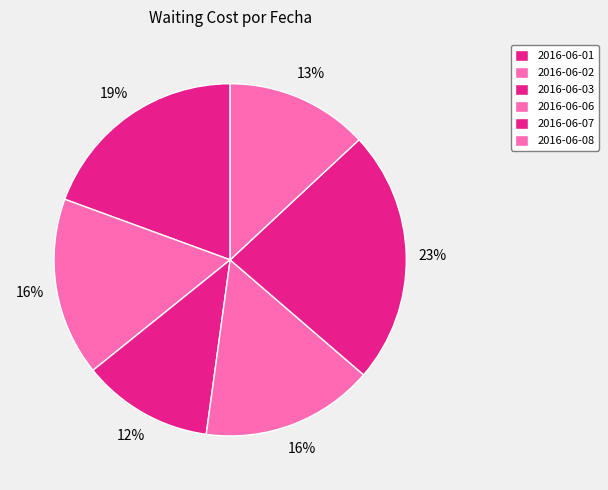

To the nearest percent, what is the difference between the 2016-06-02 and 2016-06-07 slice percentages?

7%